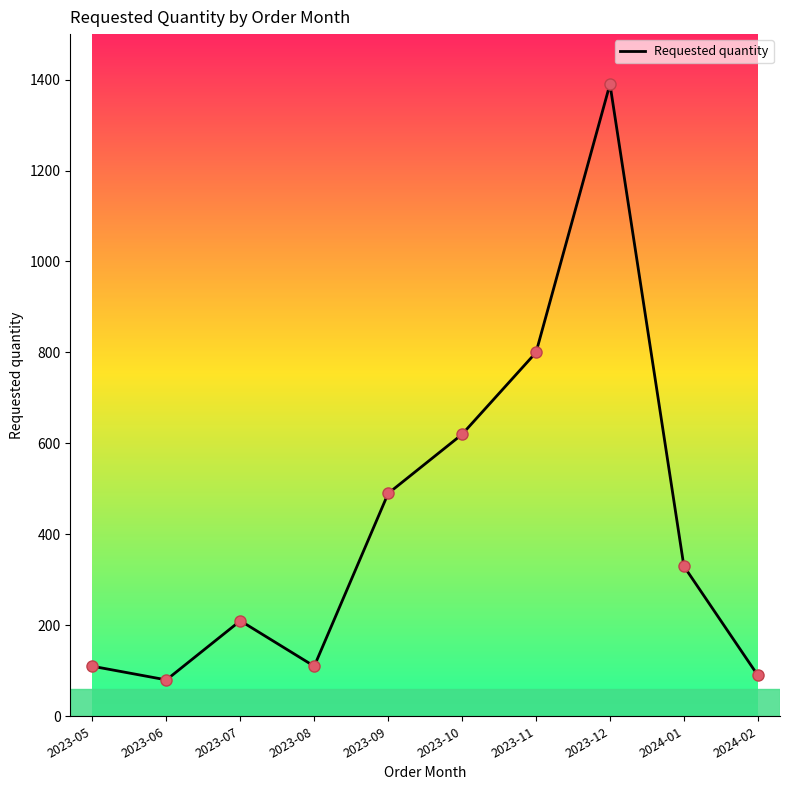

Approximately how many times larger is the value at 2023-09 compared to 2023-08?

4.5